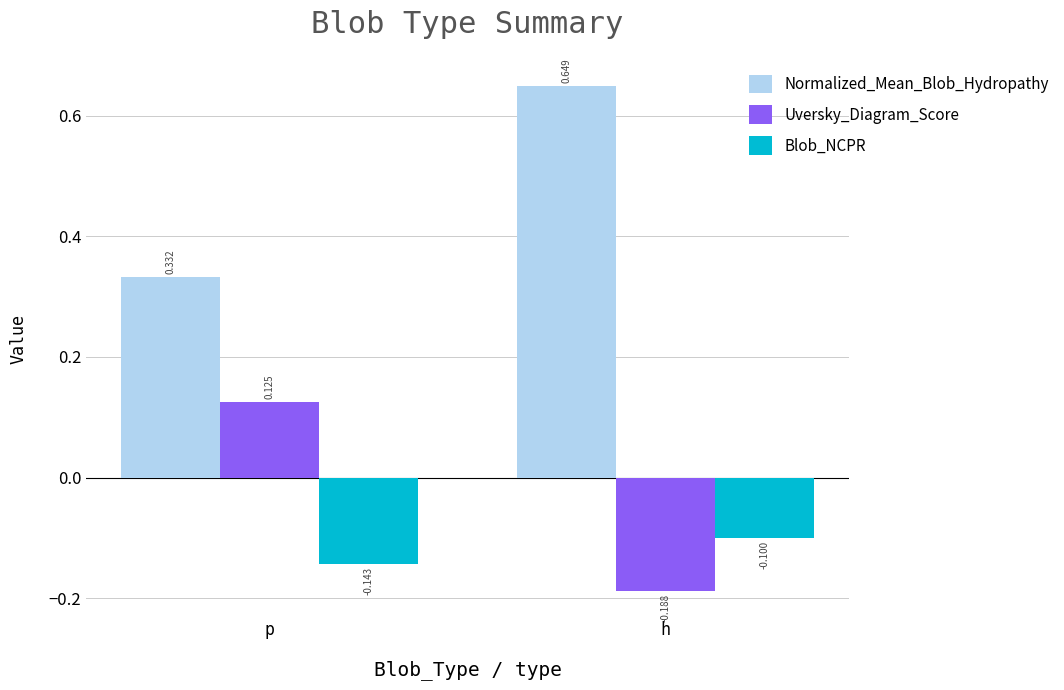

What is the spread (max minus min) of values at h?

0.8